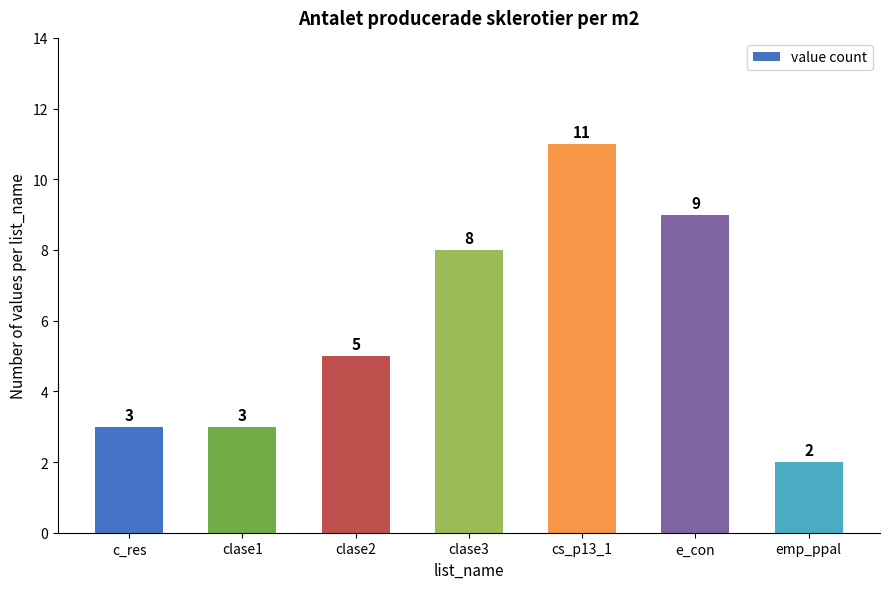

What is the change in value from clase2 to e_con?

+4